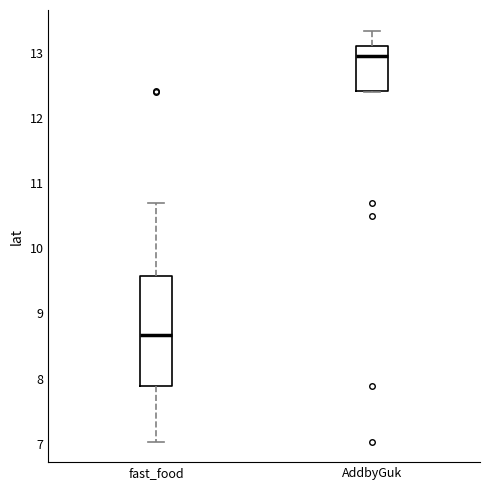

Where is the upper edge of the box for fast_food on the y-axis? The values are not printed on the chart, so give them approximately, as read against the axis.

9.6